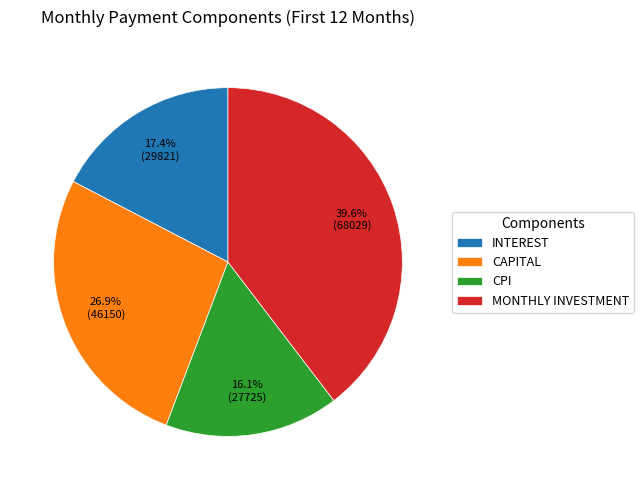

What is the ratio of the value at MONTHLY INVESTMENT to the value at CAPITAL?

1.5